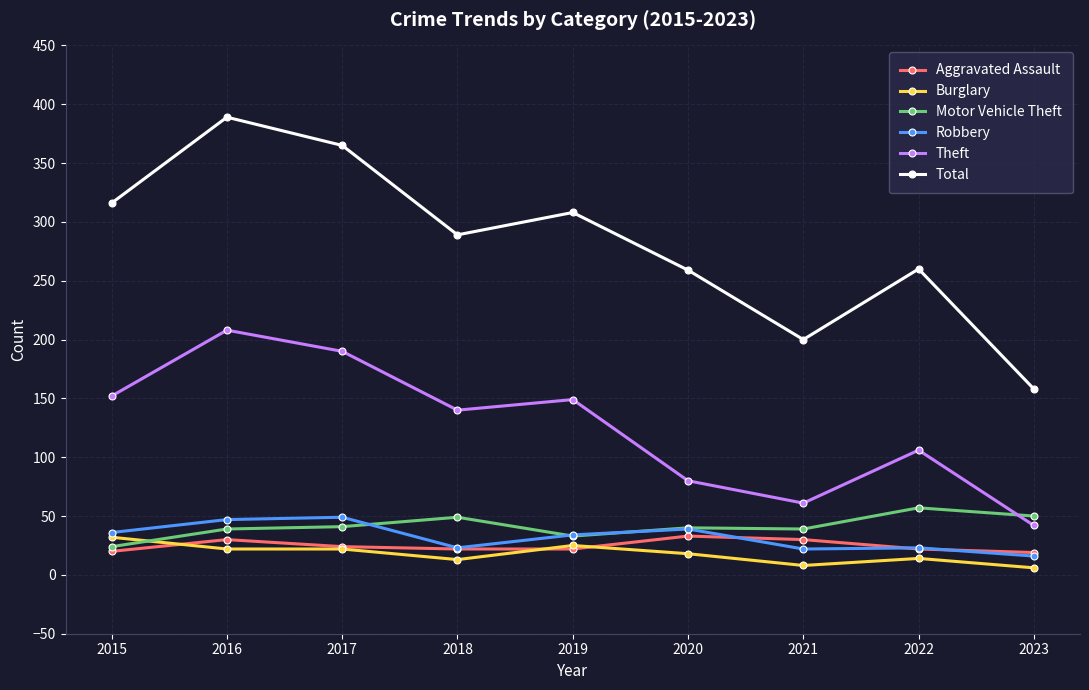

What is the total value across all series at 2020?

469